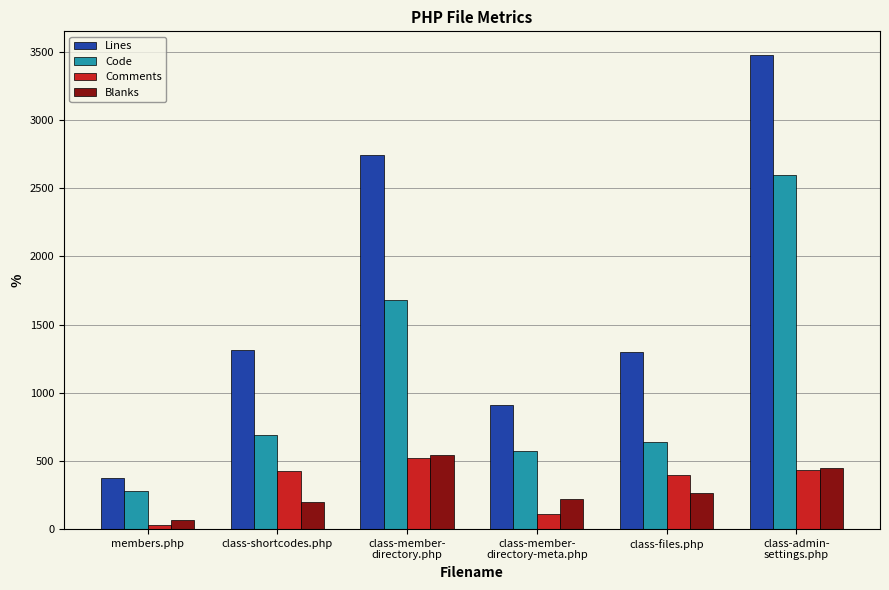

True or false: Code has a value of 87 at members.php.

False